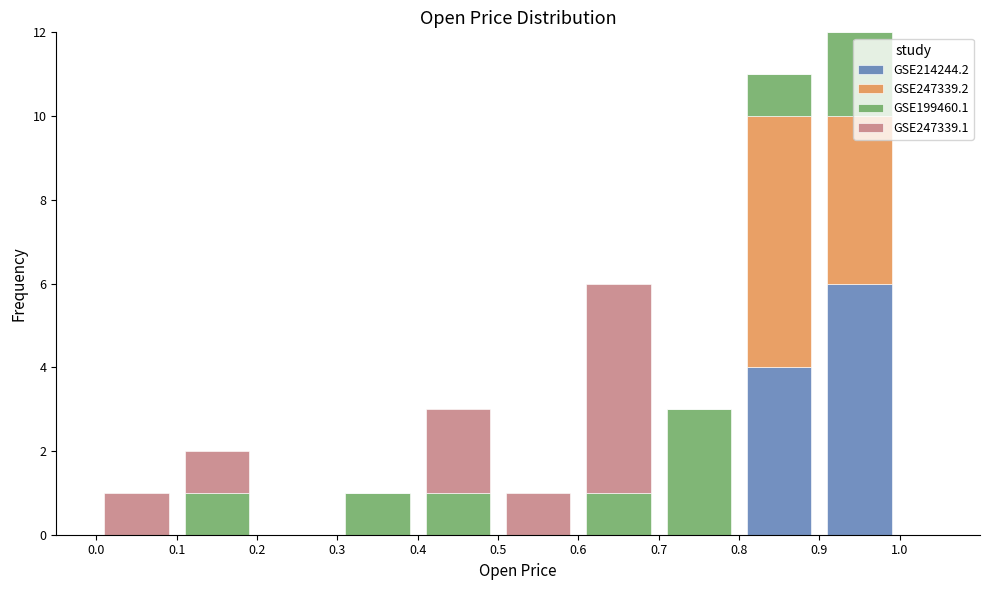

What is the total height of the stacked bar covering 0.9 to 1.0 on the x-axis? The values are not printed on the chart, so give them approximately, as read against the axis.

12